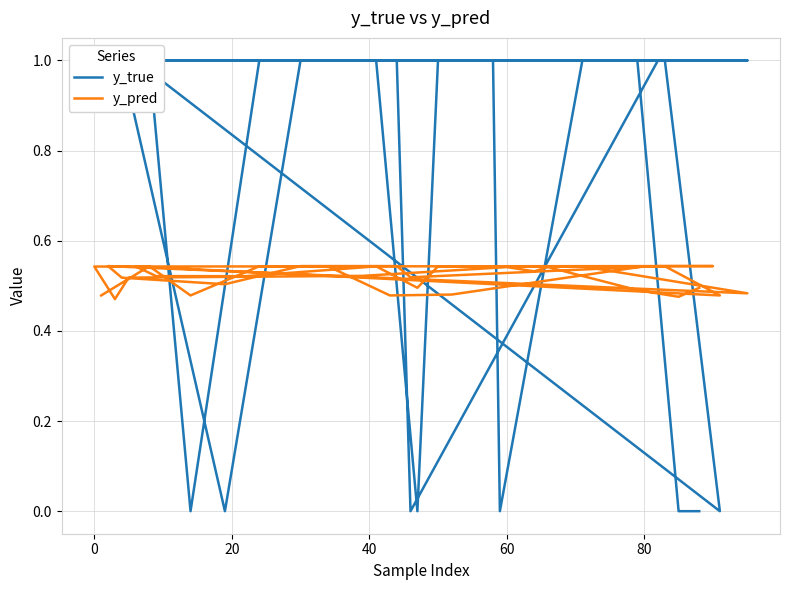

Does the chart display data point markers on the line(s)?

No